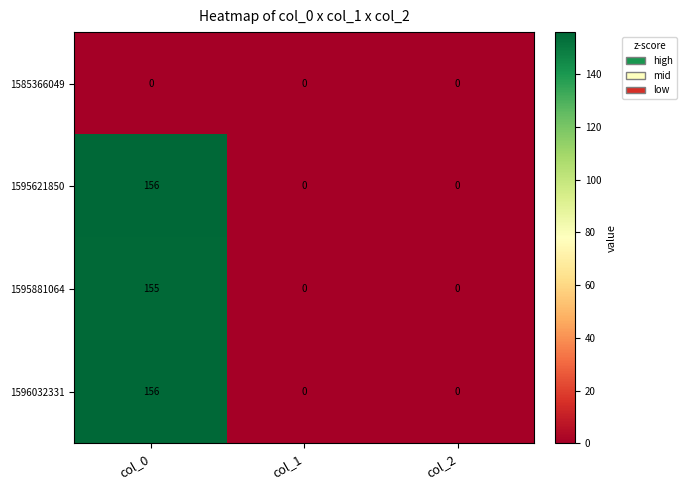

What is the difference between the highest and lowest values at col_0?

156